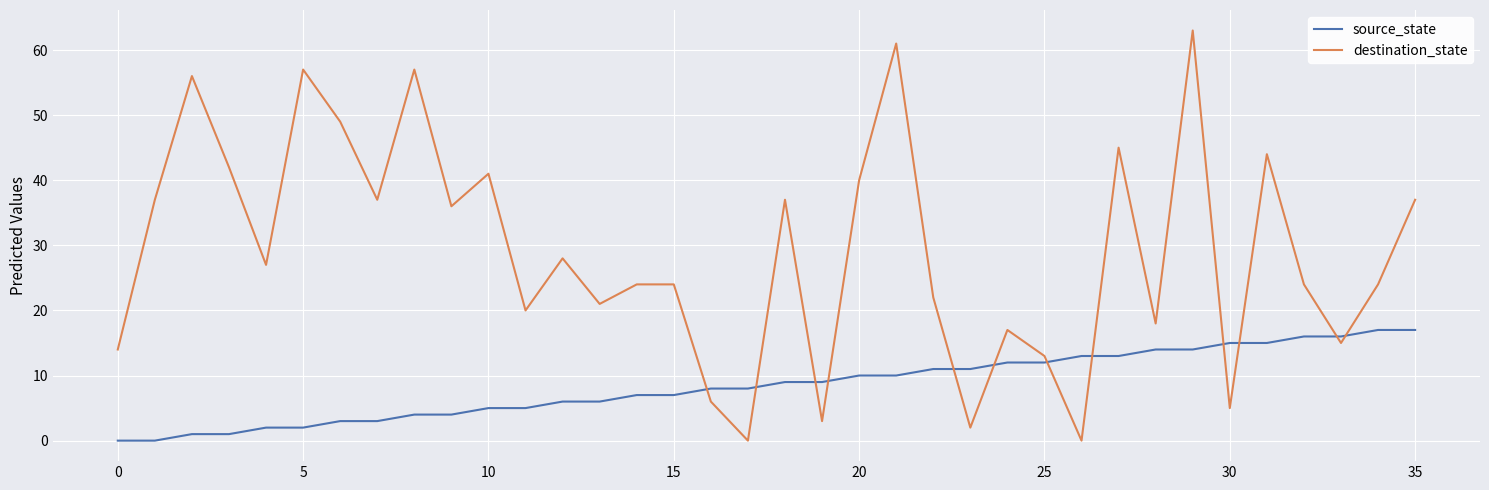

What is the average value of the destination_state series?

29